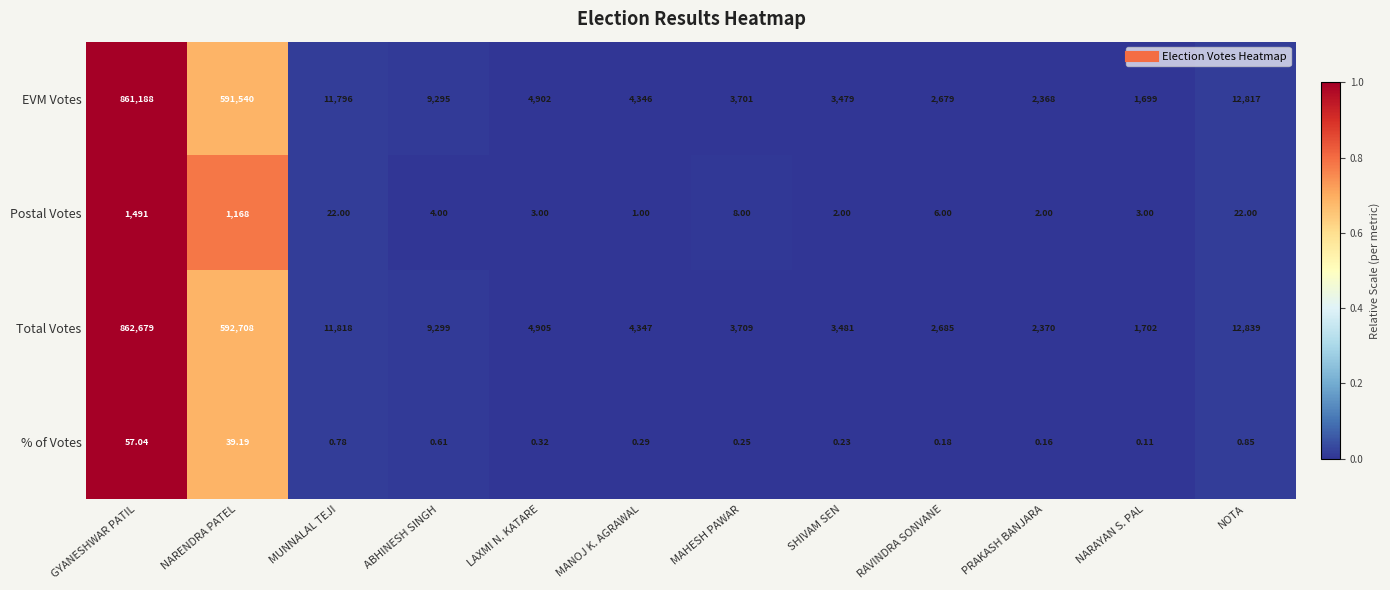

Which series has the widest spread of values?

Total Votes